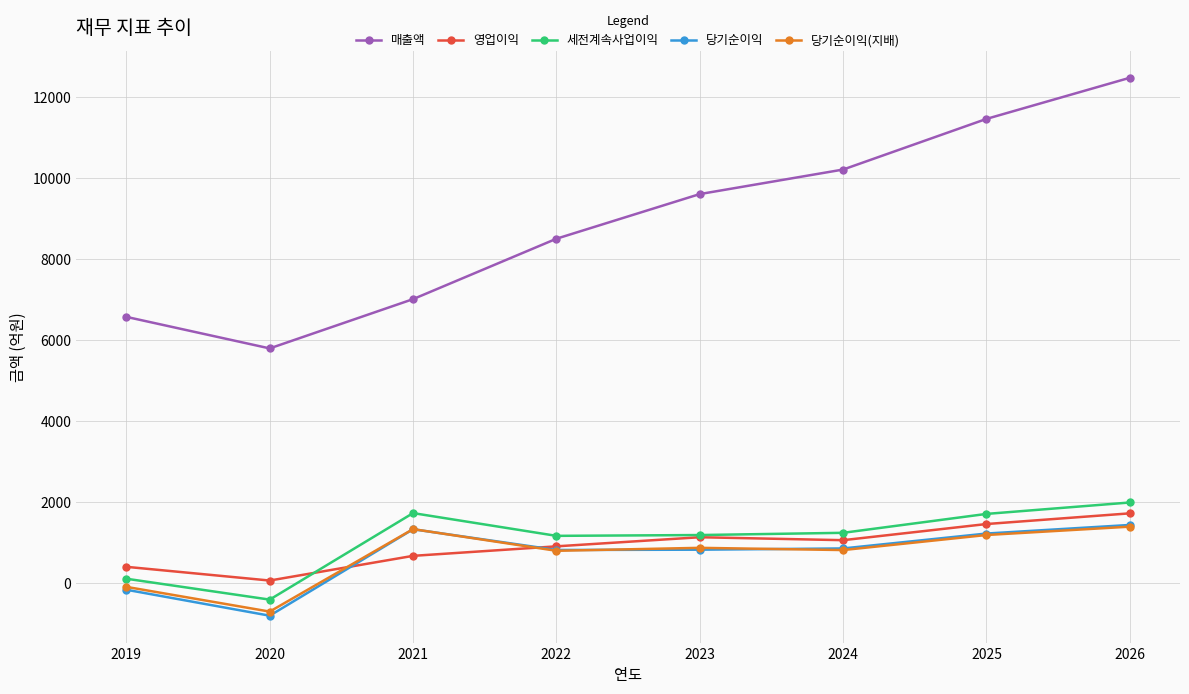

True or false: 매출액 and 세전계속사업이익 cross at least once.

False